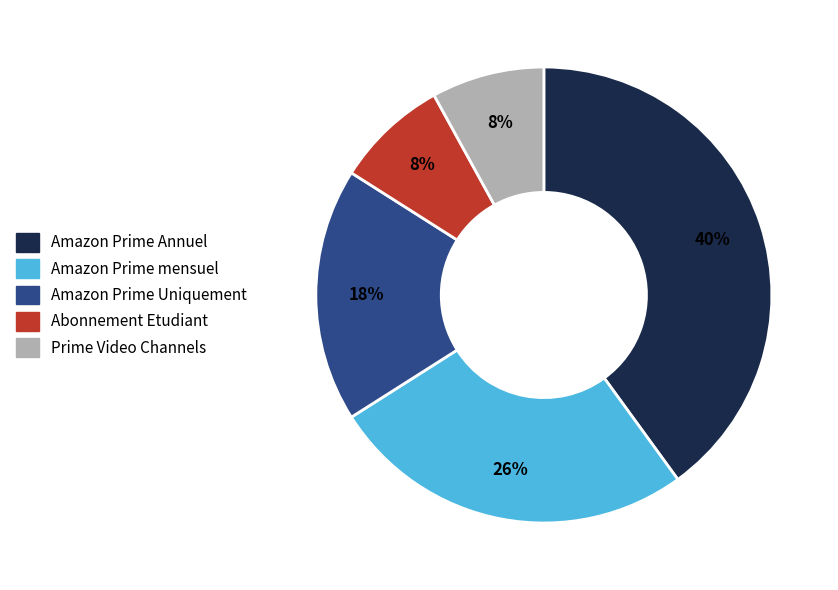

Does any single category account for the majority?

No